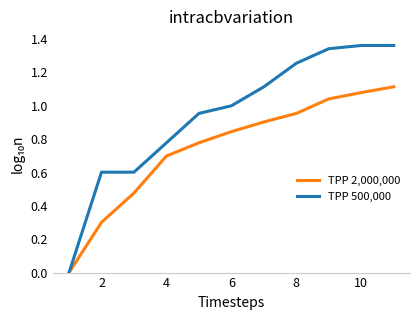

Rank the series by their maximum value, from highest to lowest.

TPP 500,000, TPP 2,000,000